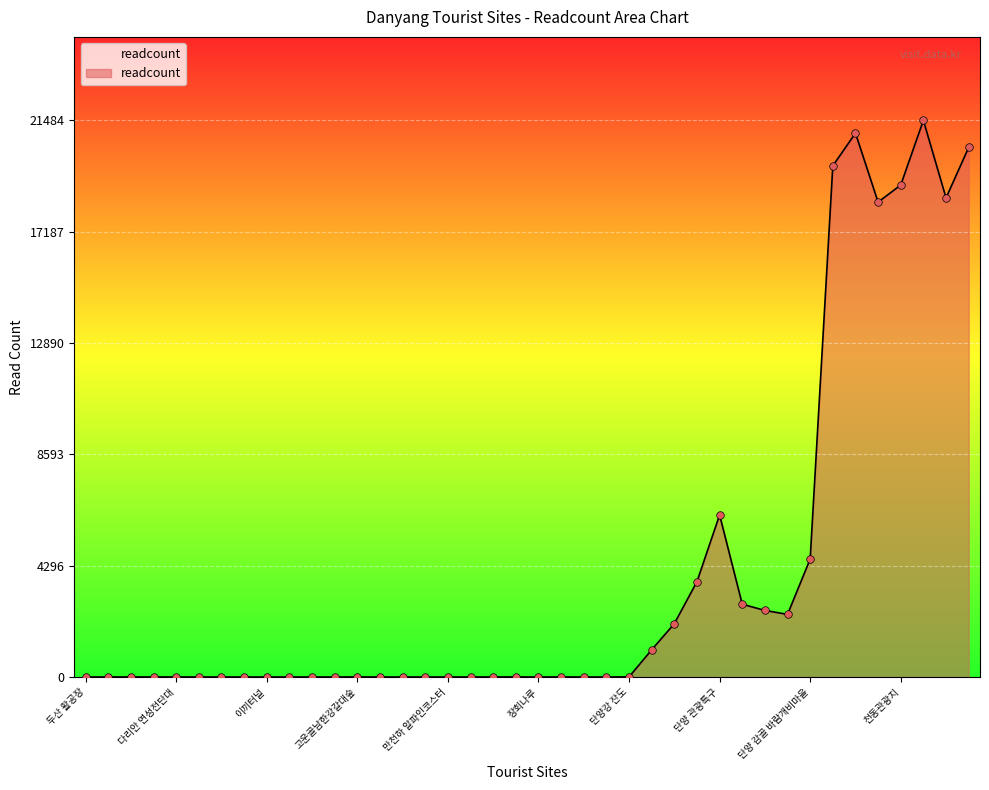

What is the maximum value shown in the chart?

21484